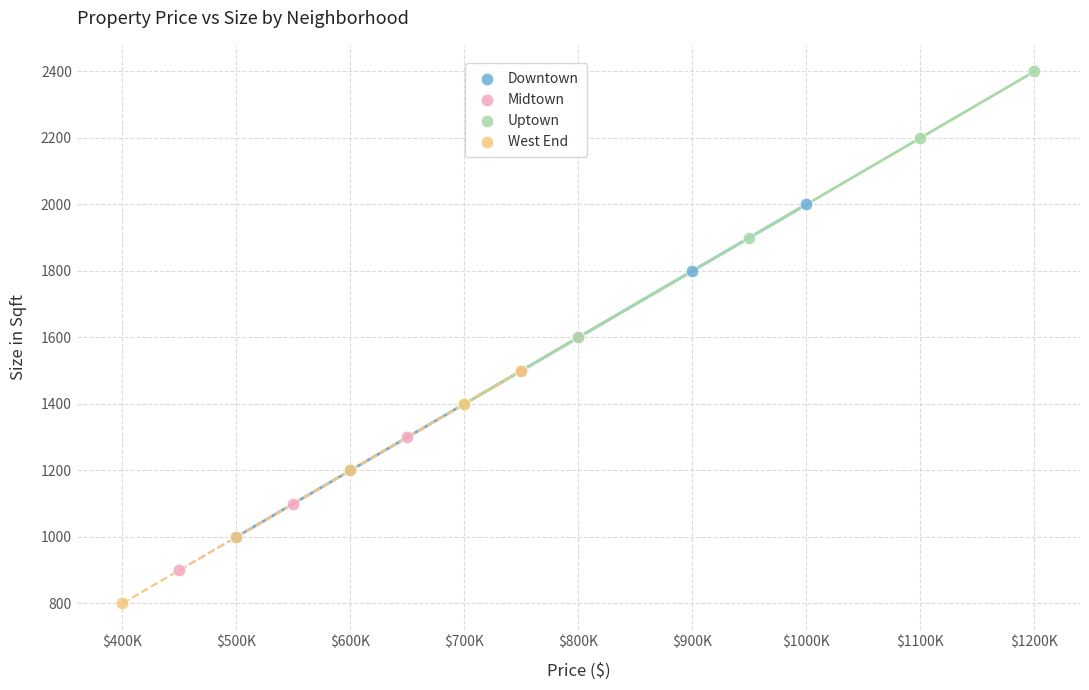

Which series reaches the maximum Y coordinate?

Uptown